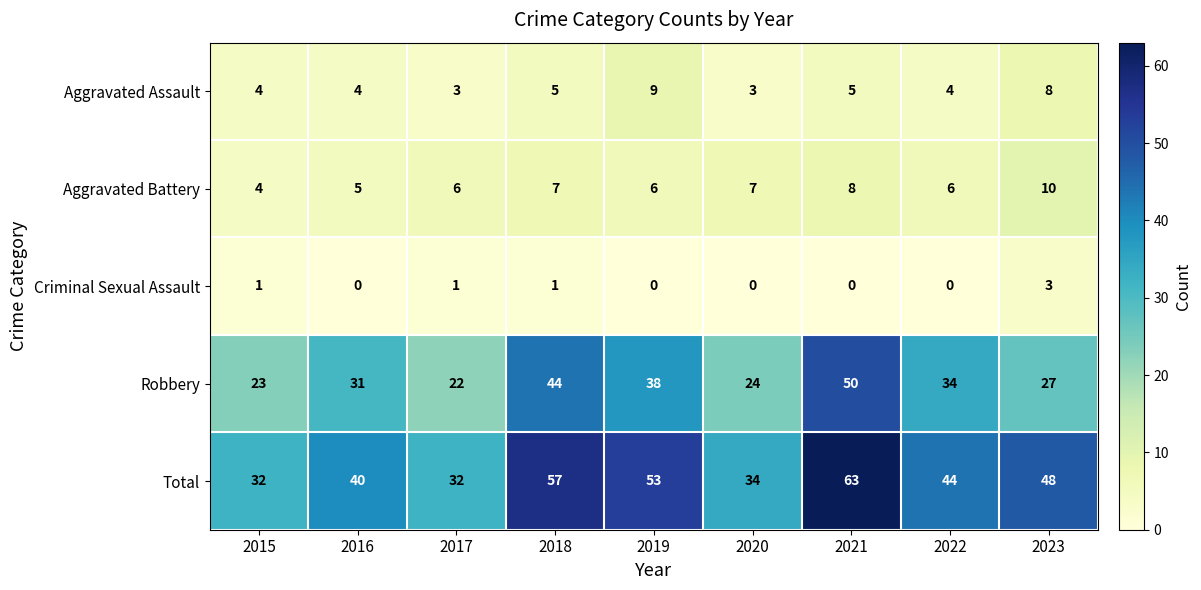

List the series in order of their peak value, highest first.

Total, Robbery, Aggravated Battery, Aggravated Assault, Criminal Sexual Assault